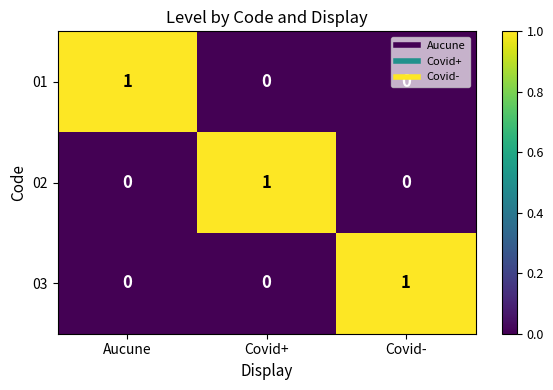

Is the value of 02 at Covid+ greater than the value of 01 at Covid-?

Yes